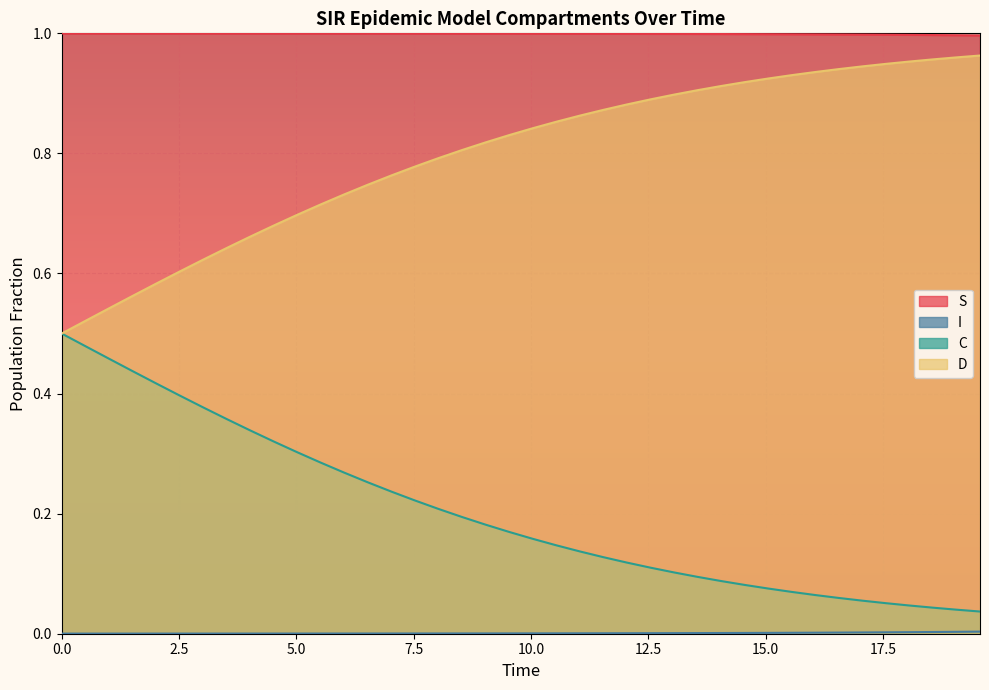

True or false: S and C intersect in this chart.

False